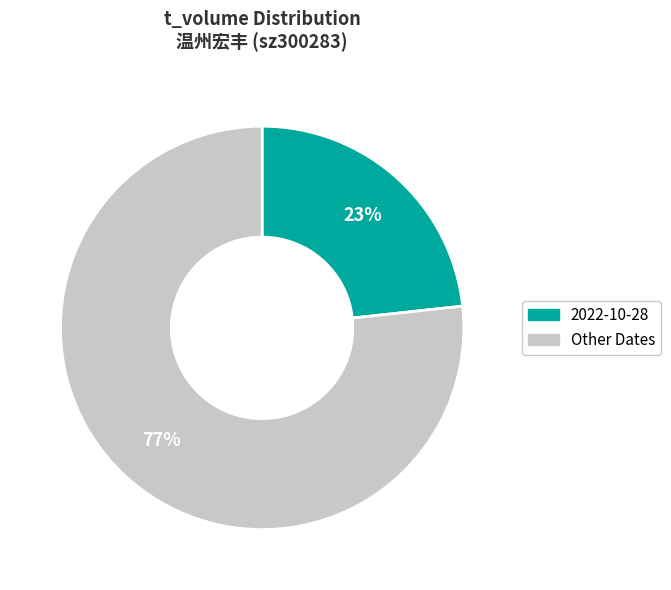

Is there a majority slice in this chart?

Yes